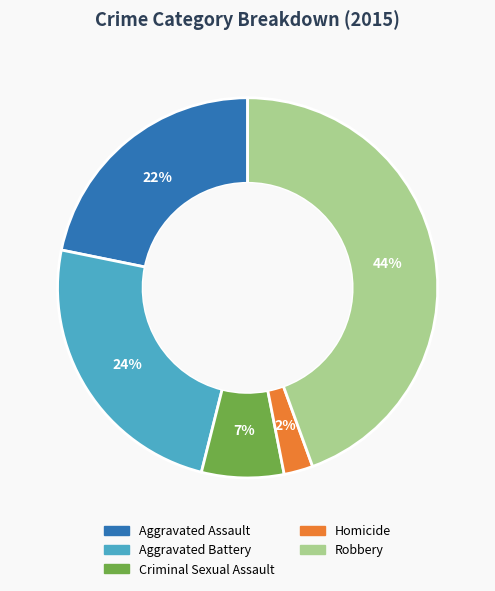

Count the number of slices in the pie.

5